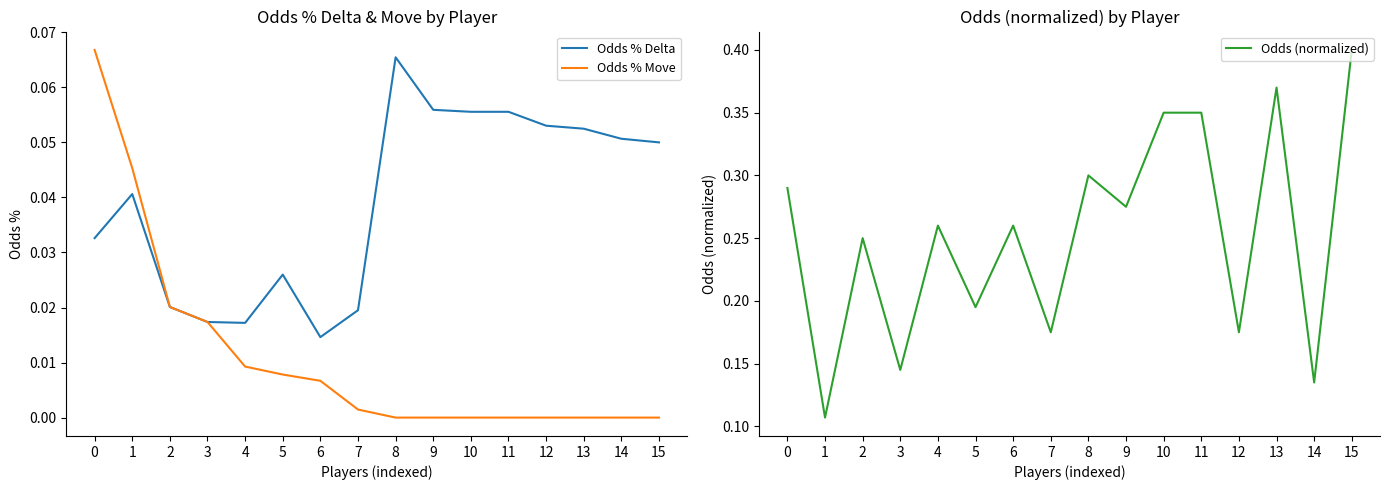

At how many categories does at least one series exceed 0?

16